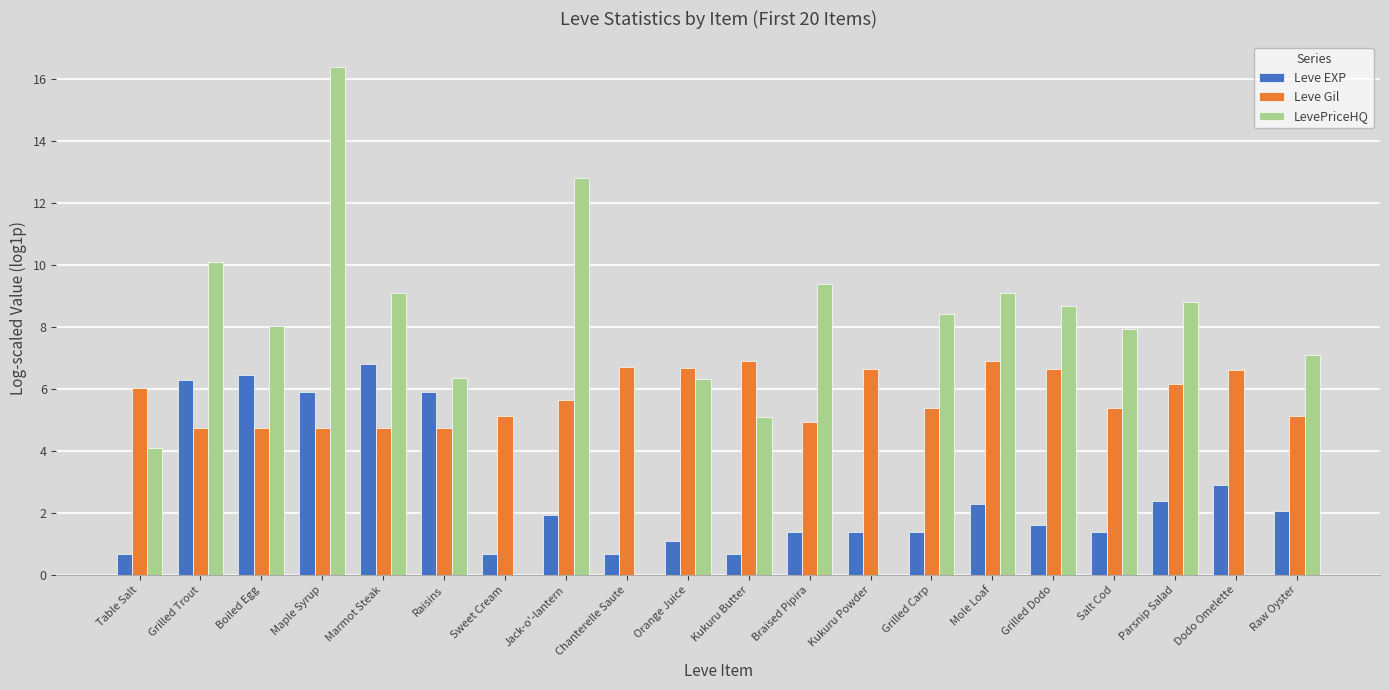

What is the approximate value of Leve Gil at Chanterelle Saute?

6.7